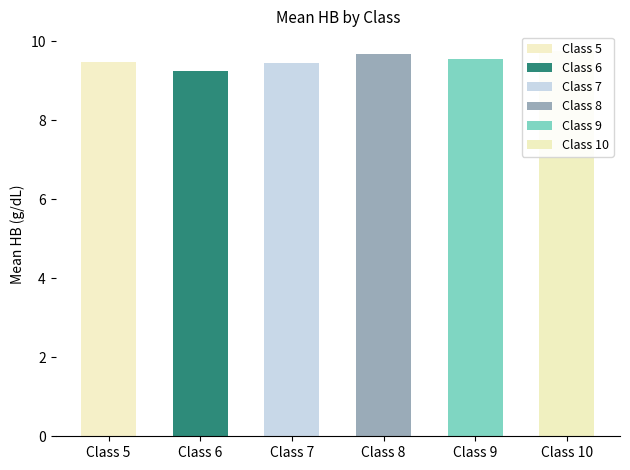

Read the value at Class 5.

9.5